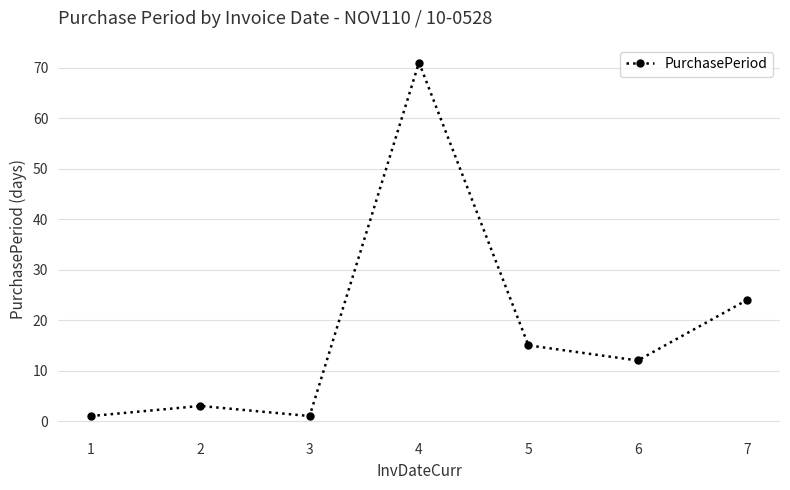

Which category has the highest value across all series?

4